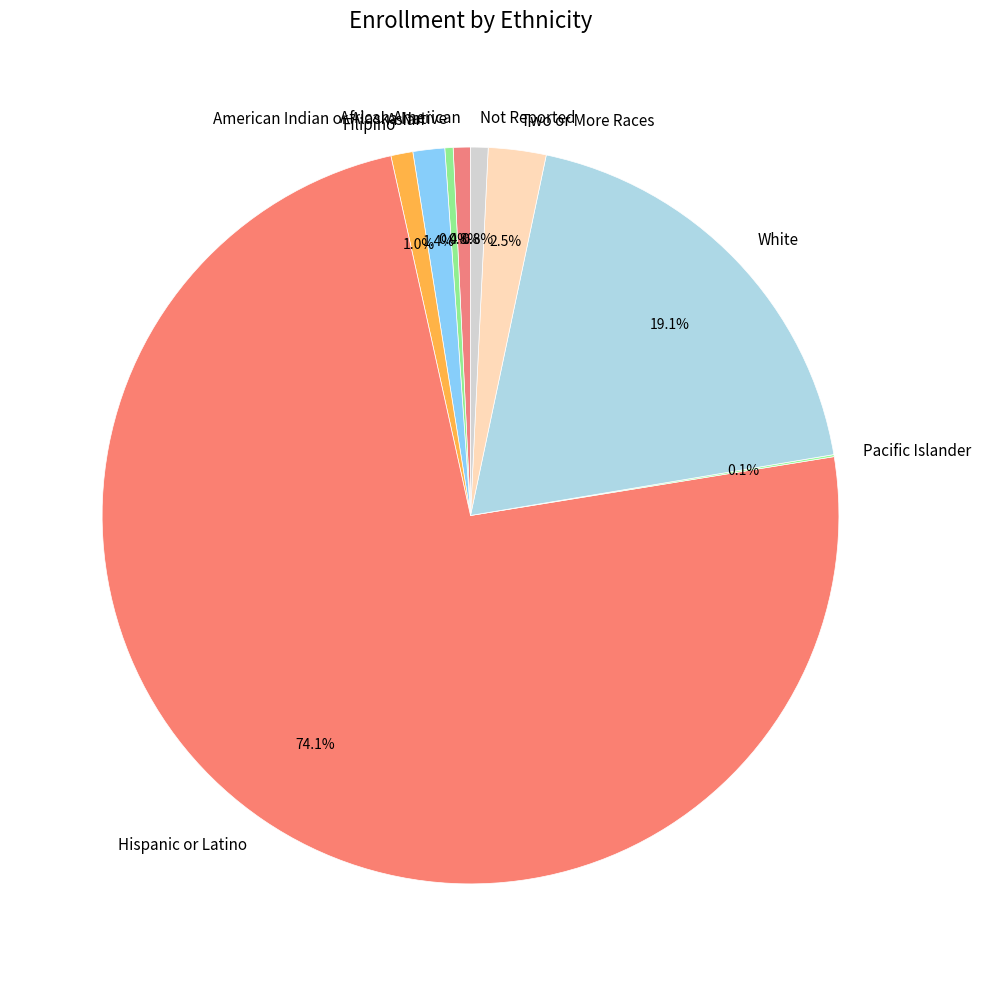

Does any single category account for the majority?

Yes